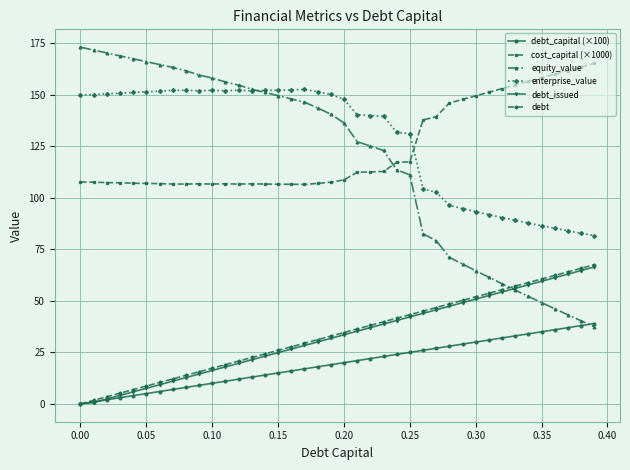

What are all the series names shown in the legend?

debt_capital (×100), cost_capital (×1000), equity_value, enterprise_value, debt_issued, debt